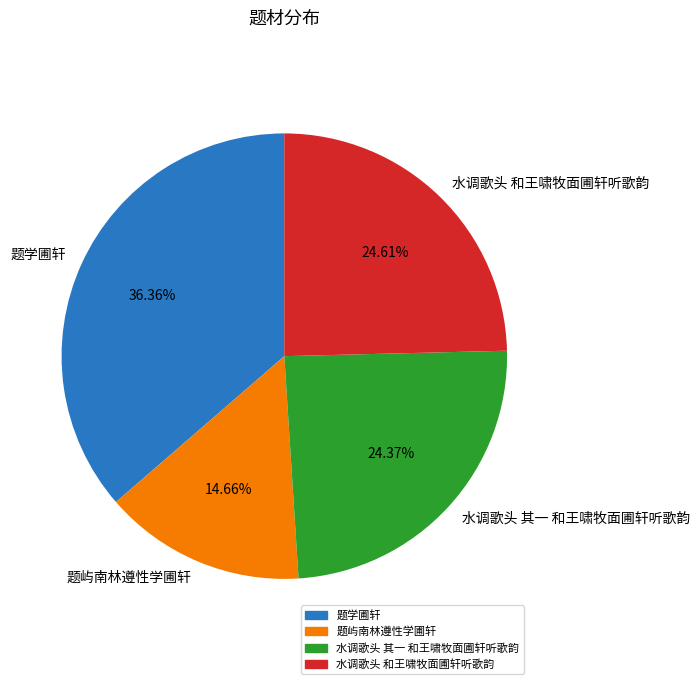

What is the largest slice in the pie chart?

题学圃轩